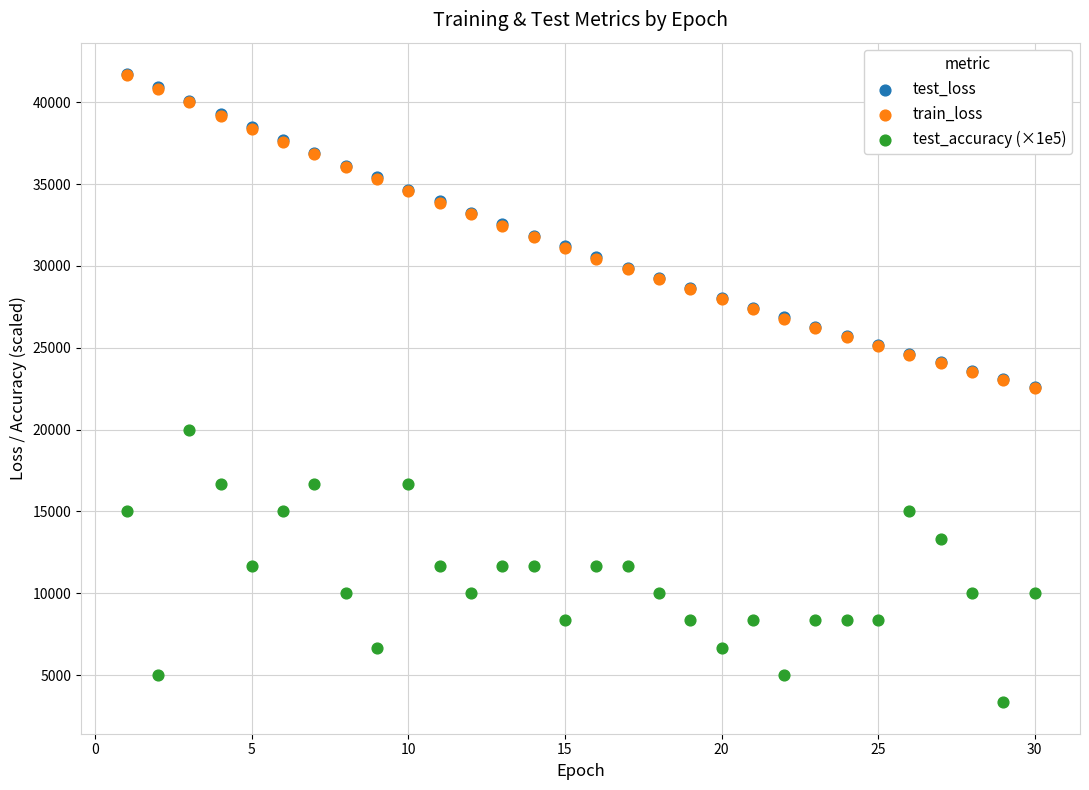

Which series contains the lowest Y value?

test_accuracy (×1e5)